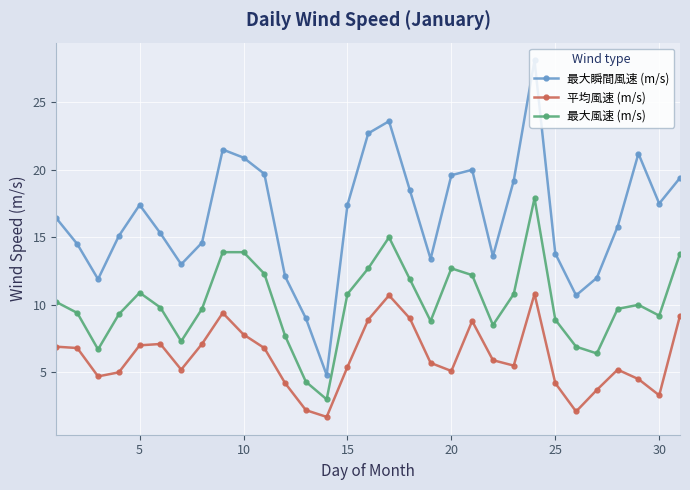

Does the chart display data point markers on the line(s)?

Yes